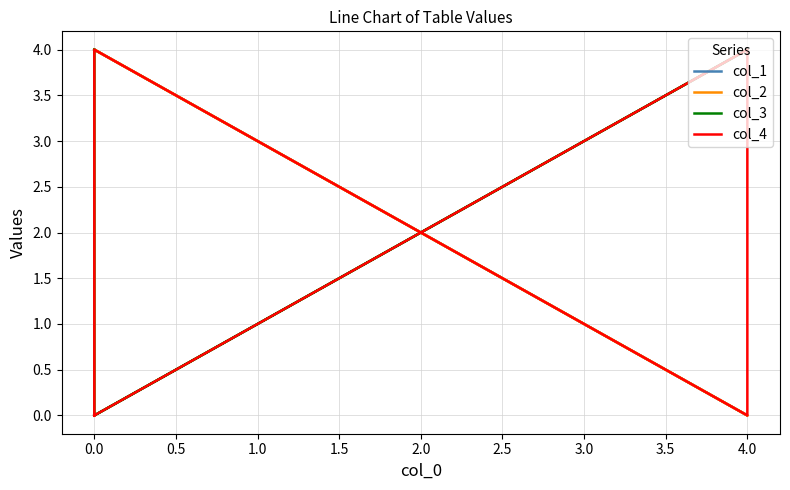

What is the difference between the second highest and second lowest values in the col_4 series?

4